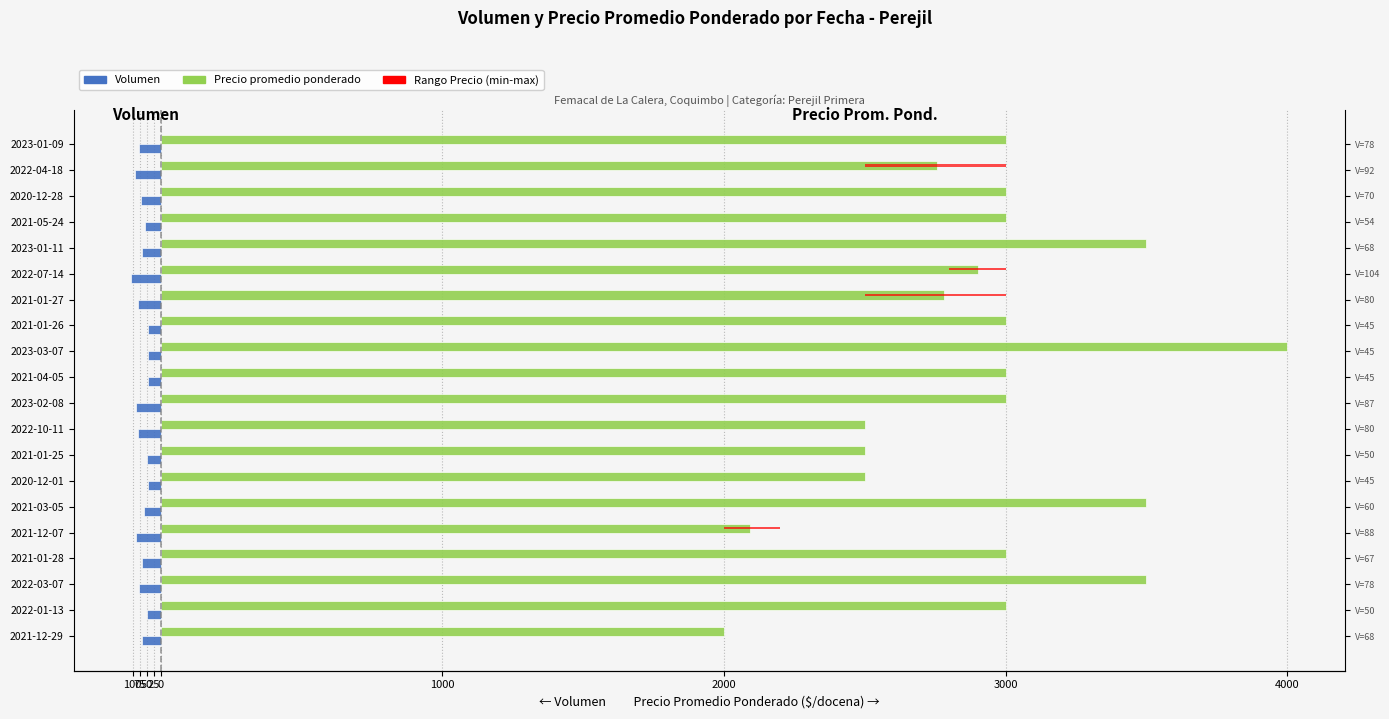

Is it true that Precio promedio ponderado equals 4607 at 2022-01-13?

False